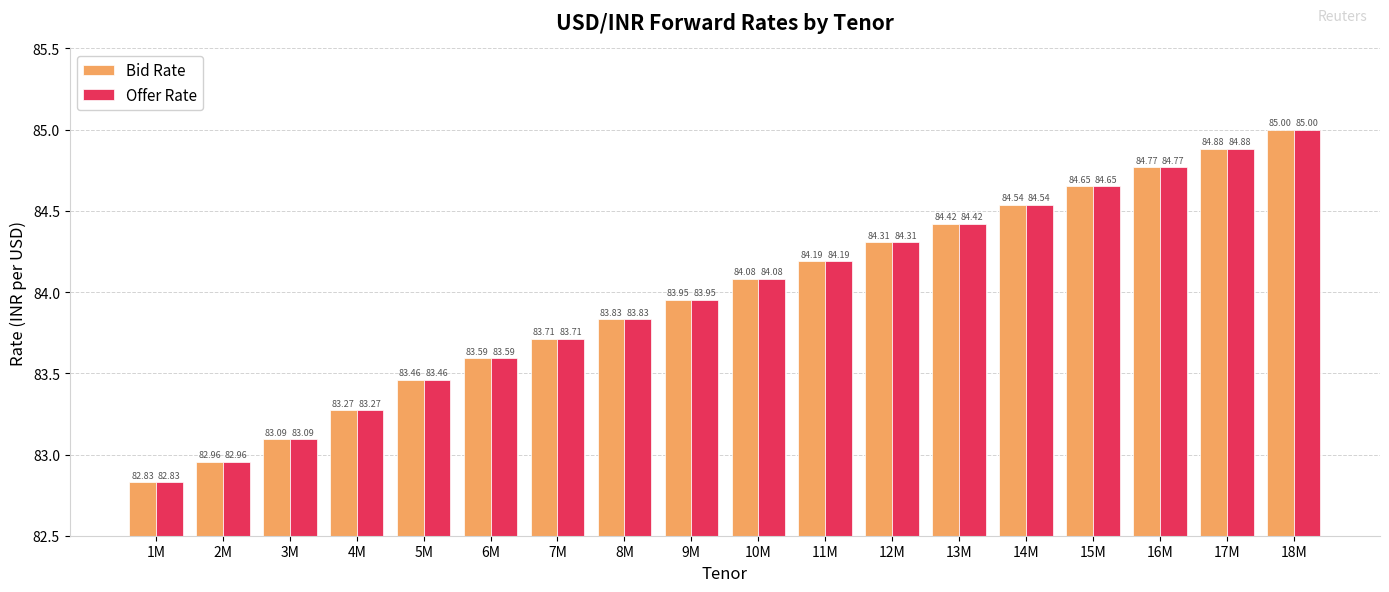

At which label does Offer Rate reach its peak?

18M